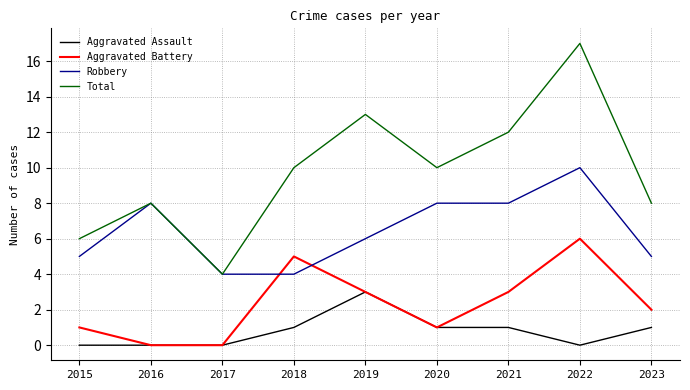

Where does the Aggravated Battery series first go above 2?

2018